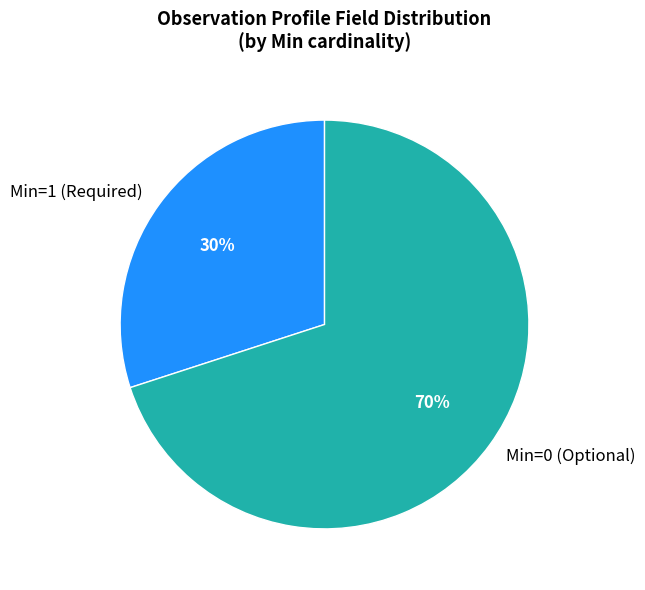

What is the smallest slice in the pie chart?

Min=1 (Required)